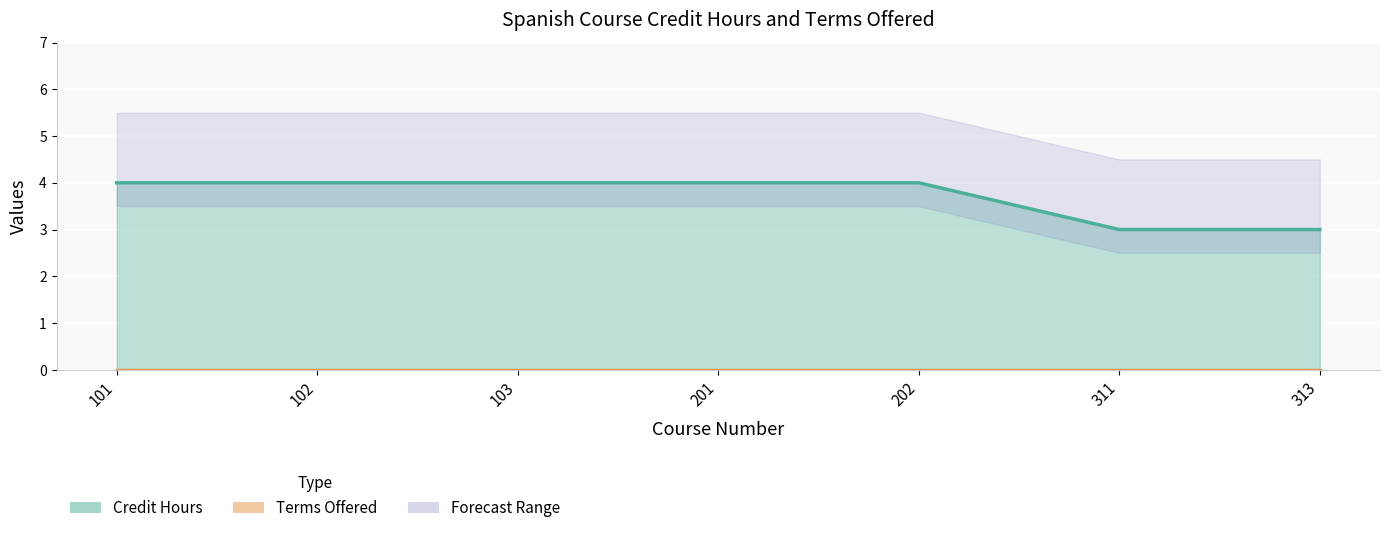

Which category has the lowest value in the Terms Offered trend series?

101